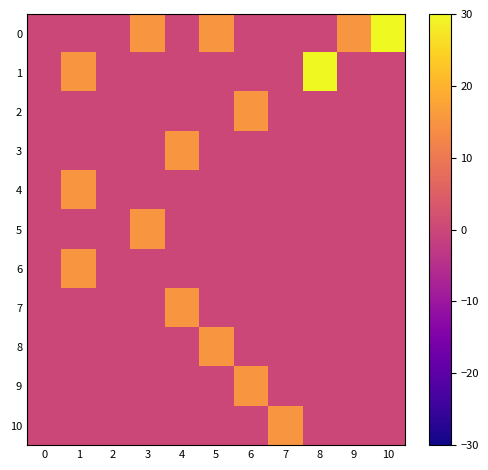

How many categories are shown in the chart?

11